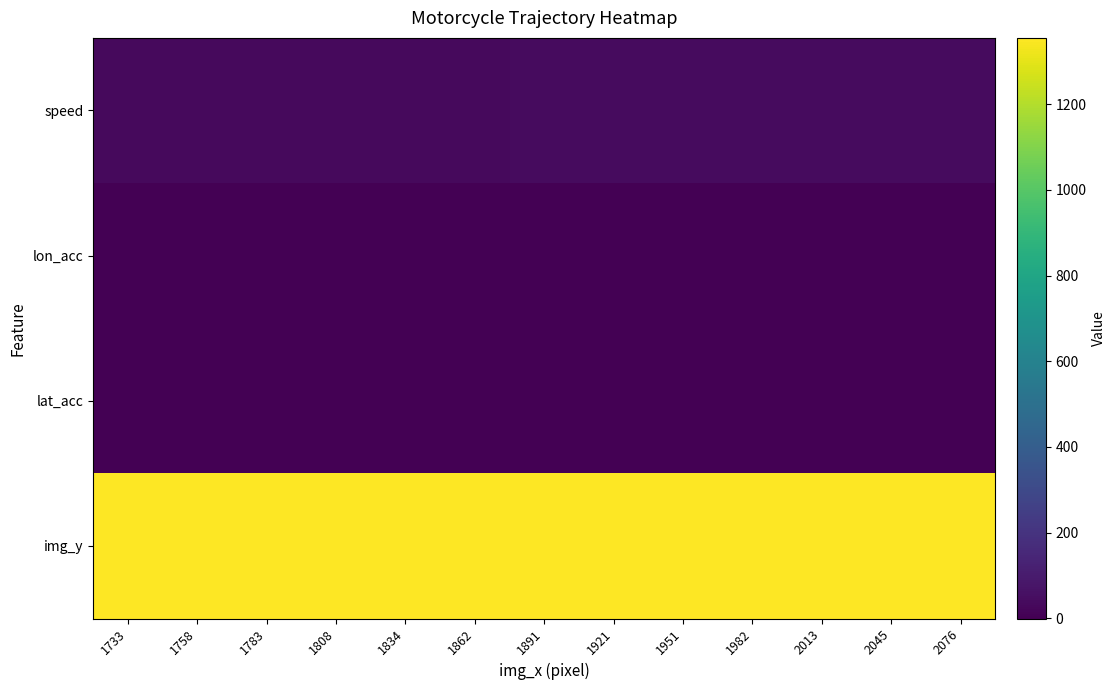

Which series has the widest spread of values?

speed